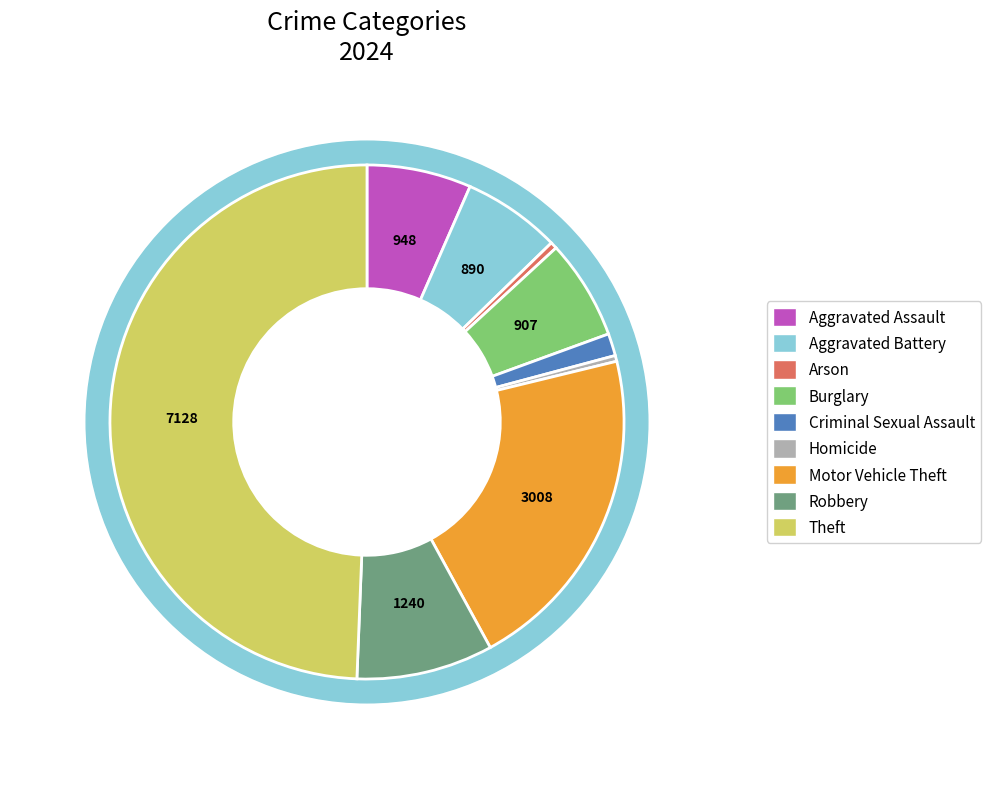

What percentage is the Aggravated Battery slice, to the nearest percent?

6%